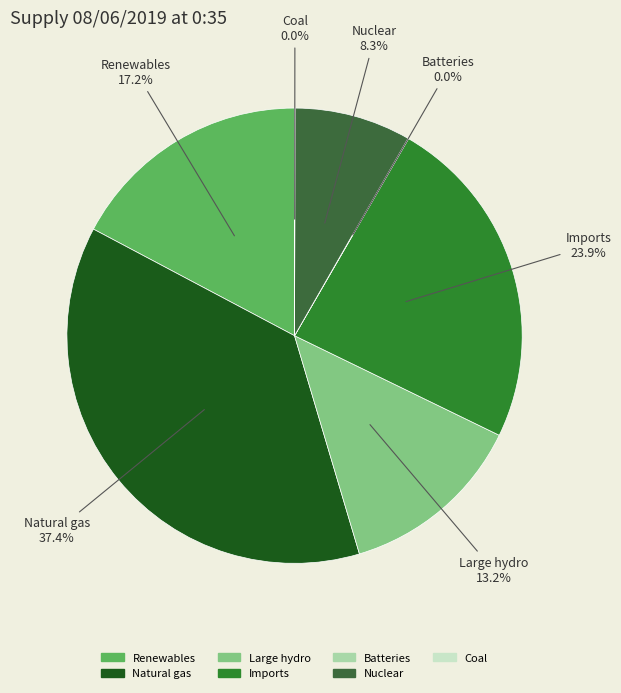

What is the largest slice in the pie chart?

Natural gas